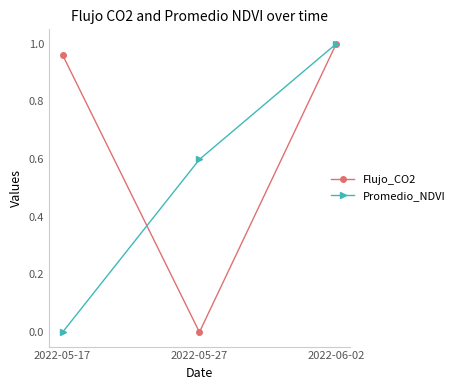

Rank the series by their average value, from highest to lowest.

Flujo_CO2, Promedio_NDVI